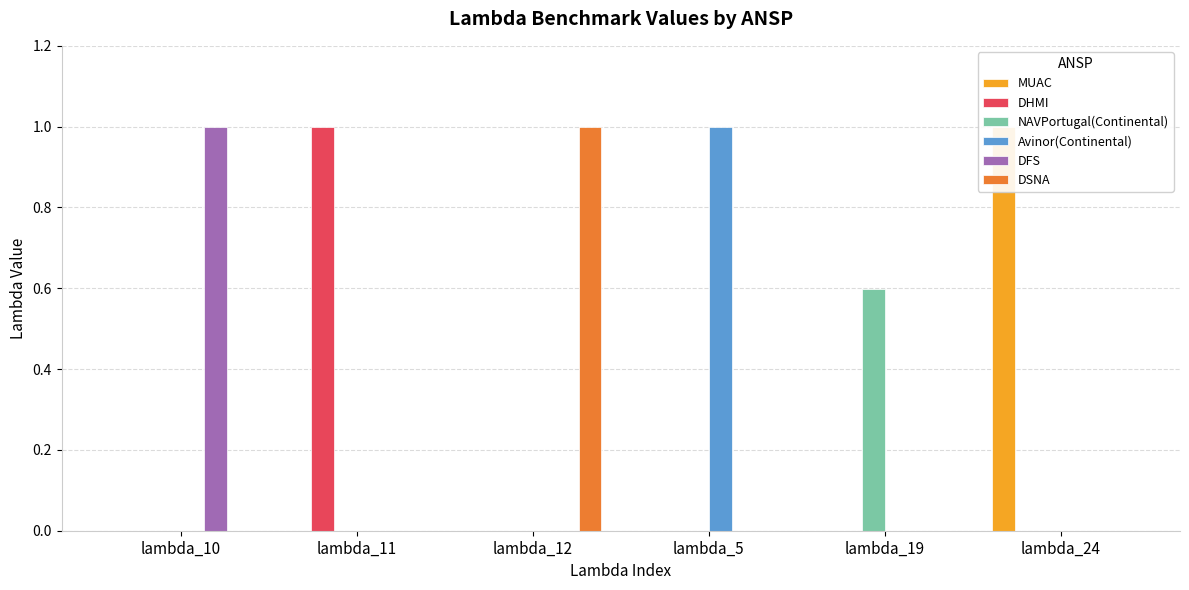

How many bars are there in each group?

6